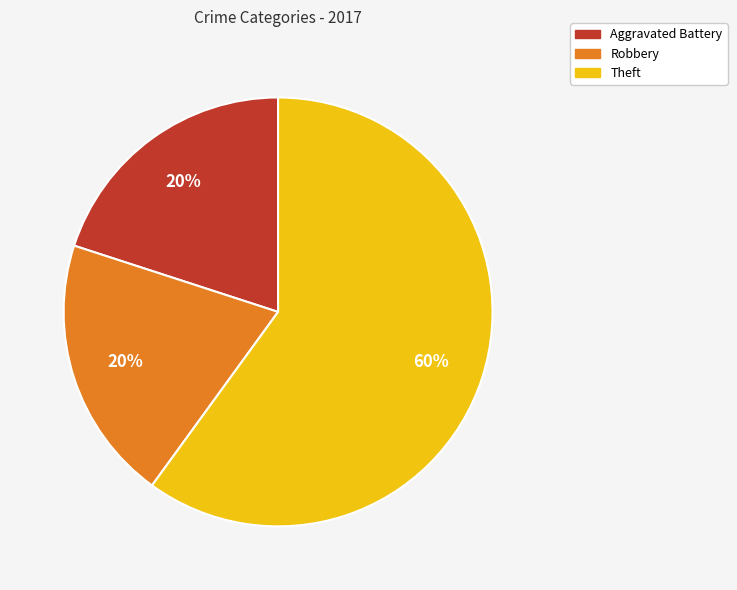

Is it true that Aggravated Battery is 14% of the pie?

False